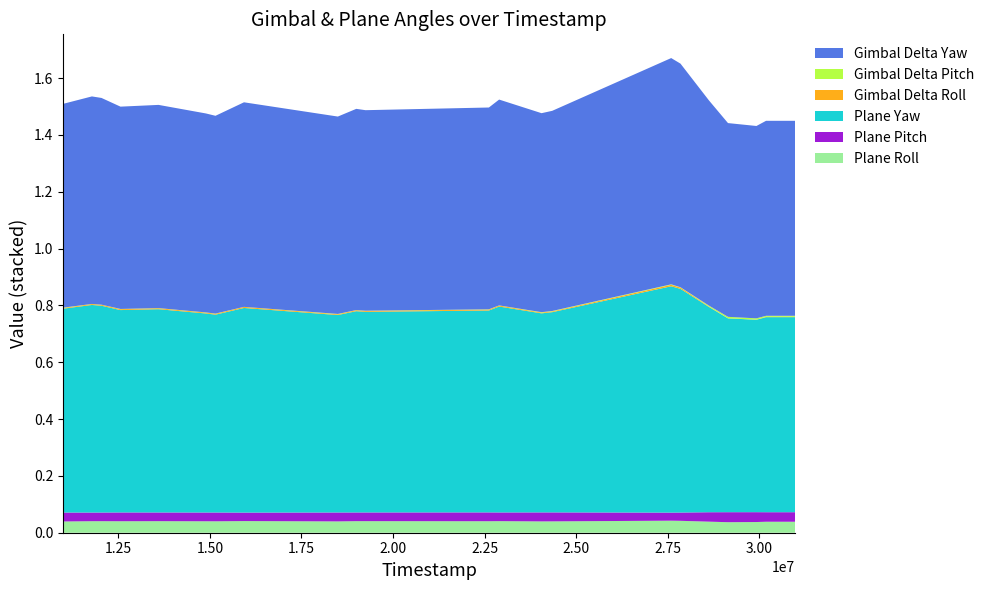

Reading right to left, transcribe all the data shown in this chart.

Plane Roll: 30977845=0.0	30186064=0.0	29923252=0.0	29146822=0.0	28625724=0.0	27849722=0.0	27595787=0.0	24346324=0.0	24055755=0.0	22897404=0.0	22618154=0.0	19249277=0.0	18996717=0.0	18493506=0.0	15930777=0.0	15152753=0.0	14892063=0.0	13598420=0.0	12558668=0.0	12039801=0.0	11778249=0.0	10985085=0.0
Plane Pitch: 30977845=0.0	30186064=0.0	29923252=0.0	29146822=0.0	28625724=0.0	27849722=0.0	27595787=0.0	24346324=0.0	24055755=0.0	22897404=0.0	22618154=0.0	19249277=0.0	18996717=0.0	18493506=0.0	15930777=0.0	15152753=0.0	14892063=0.0	13598420=0.0	12558668=0.0	12039801=0.0	11778249=0.0	10985085=0.0
Plane Yaw: 30977845=0.7	30186064=0.7	29923252=0.7	29146822=0.7	28625724=0.7	27849722=0.8	27595787=0.8	24346324=0.7	24055755=0.7	22897404=0.7	22618154=0.7	19249277=0.7	18996717=0.7	18493506=0.7	15930777=0.7	15152753=0.7	14892063=0.7	13598420=0.7	12558668=0.7	12039801=0.7	11778249=0.7	10985085=0.7
Gimbal Delta Roll: 30977845=-0.0	30186064=-0.0	29923252=-0.0	29146822=0.0	28625724=-0.0	27849722=-0.0	27595787=-0.0	24346324=-0.0	24055755=-0.0	22897404=-0.0	22618154=-0.0	19249277=-0.0	18996717=-0.0	18493506=-0.0	15930777=-0.0	15152753=-0.0	14892063=-0.0	13598420=-0.0	12558668=-0.0	12039801=-0.0	11778249=-0.0	10985085=-0.0
Gimbal Delta Pitch: 30977845=-0.0	30186064=-0.0	29923252=-0.0	29146822=-0.0	28625724=-0.0	27849722=0.0	27595787=0.0	24346324=-0.0	24055755=-0.0	22897404=-0.0	22618154=-0.0	19249277=-0.0	18996717=-0.0	18493506=-0.0	15930777=0.0	15152753=-0.0	14892063=-0.0	13598420=-0.0	12558668=-0.0	12039801=-0.0	11778249=-0.0	10985085=-0.0
Gimbal Delta Yaw: 30977845=-0.7	30186064=-0.7	29923252=-0.7	29146822=-0.7	28625724=-0.7	27849722=-0.8	27595787=-0.8	24346324=-0.7	24055755=-0.7	22897404=-0.7	22618154=-0.7	19249277=-0.7	18996717=-0.7	18493506=-0.7	15930777=-0.7	15152753=-0.7	14892063=-0.7	13598420=-0.7	12558668=-0.7	12039801=-0.7	11778249=-0.7	10985085=-0.7